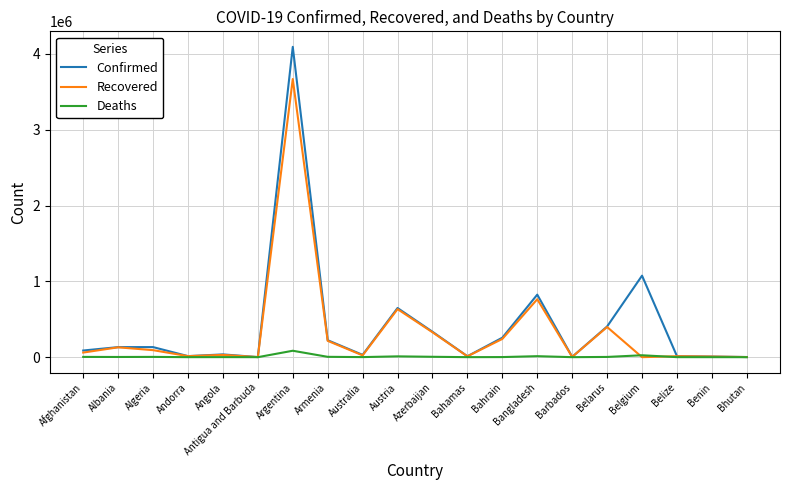

At which category is the sum across all series the highest?

Argentina